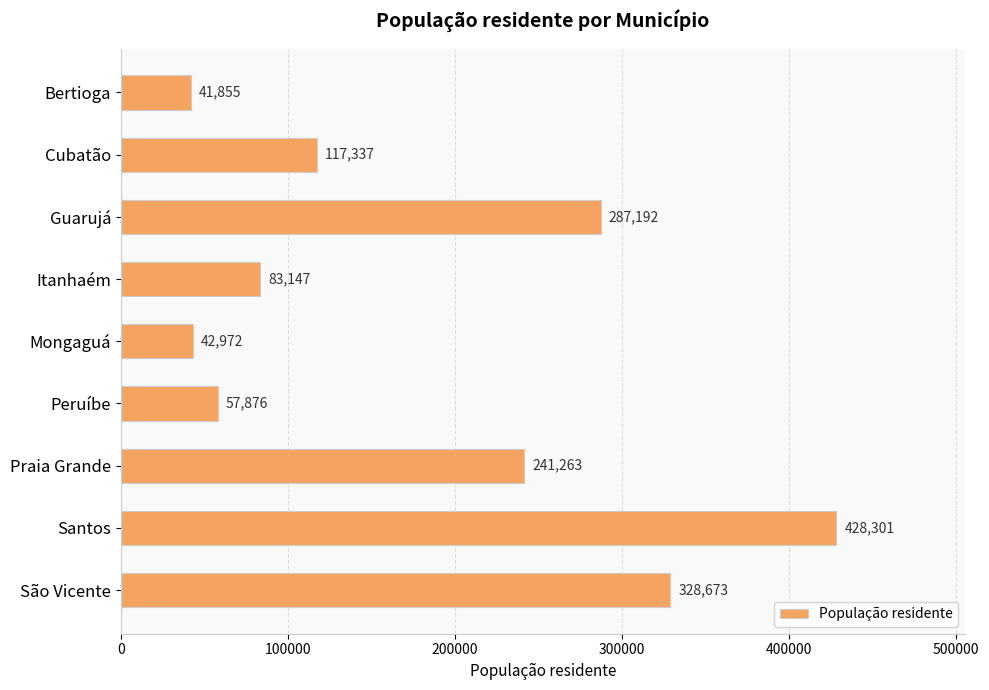

What is the minimum value shown in the chart?

41855